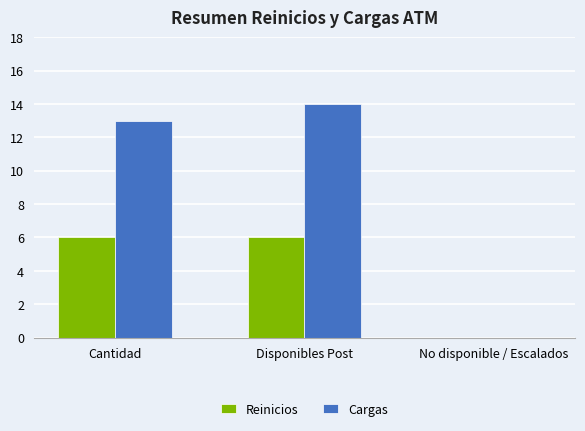

Which series has the largest total across all categories?

Cargas